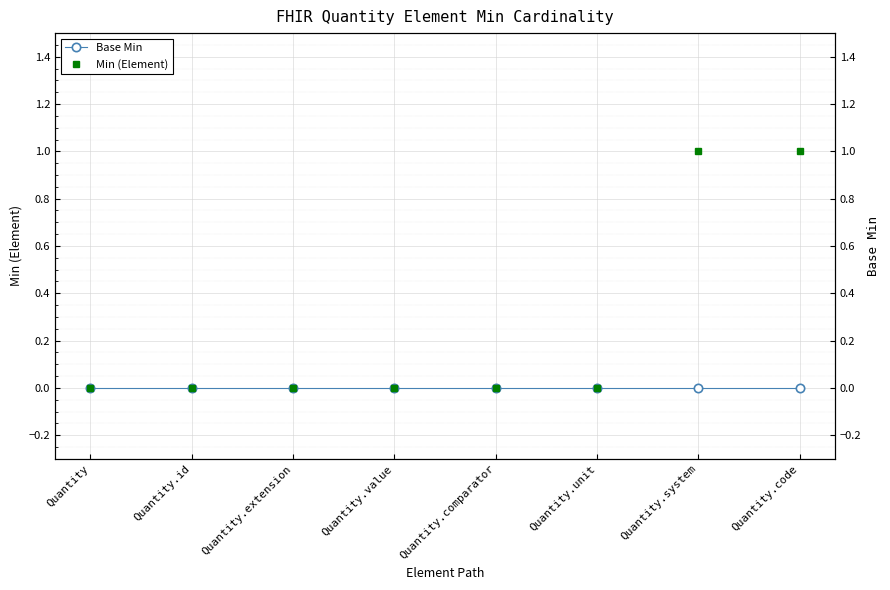

What is the label of the 6th point from the right?

Quantity.extension